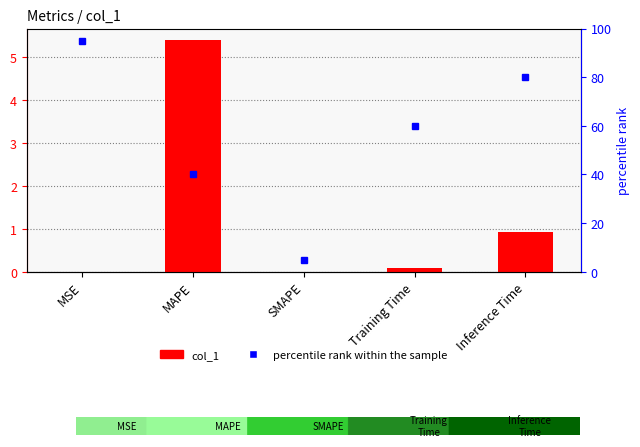

Which has a higher value, MAPE or Inference Time?

MAPE